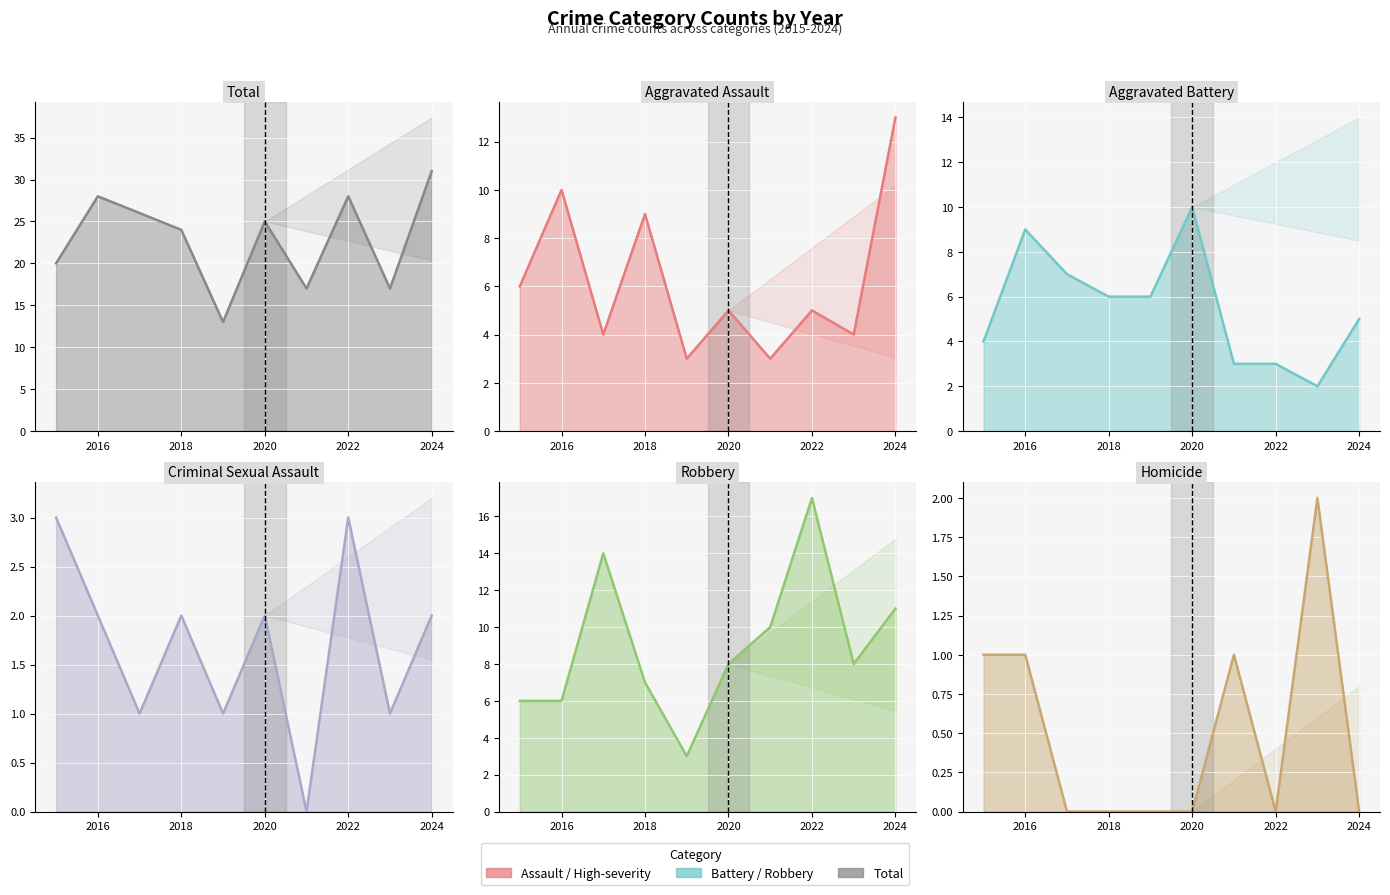

True or false: Robbery has a value of 3 at 2023.

False